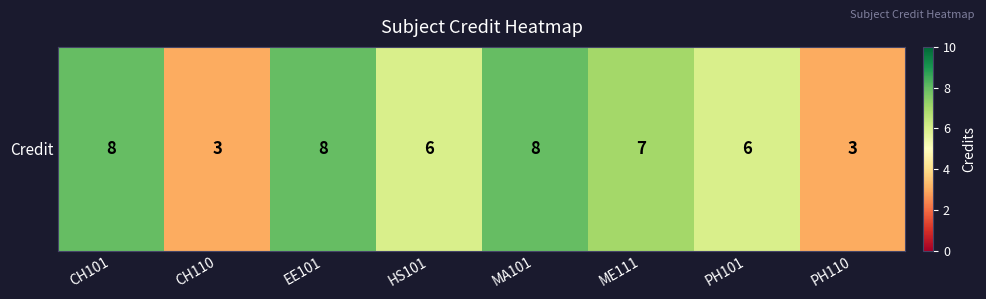

How many values are below 7?

4